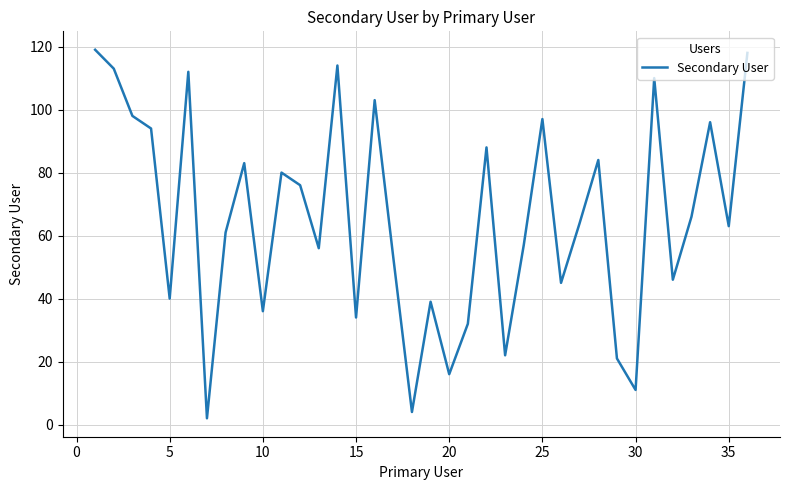

Does the chart have visible grid lines?

Yes